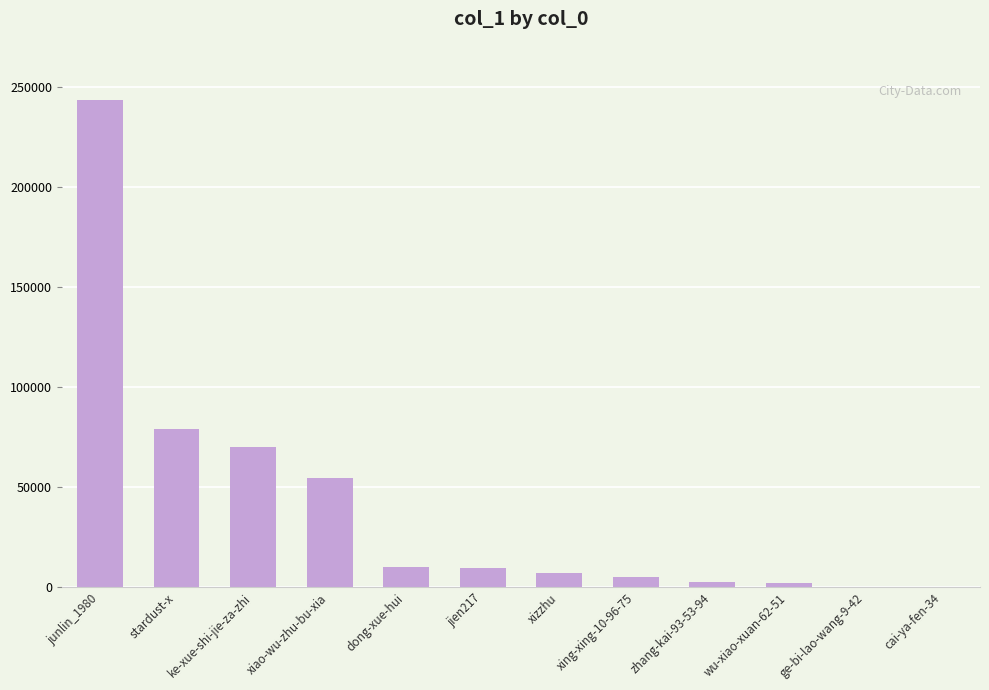

Are the bars horizontal?

No